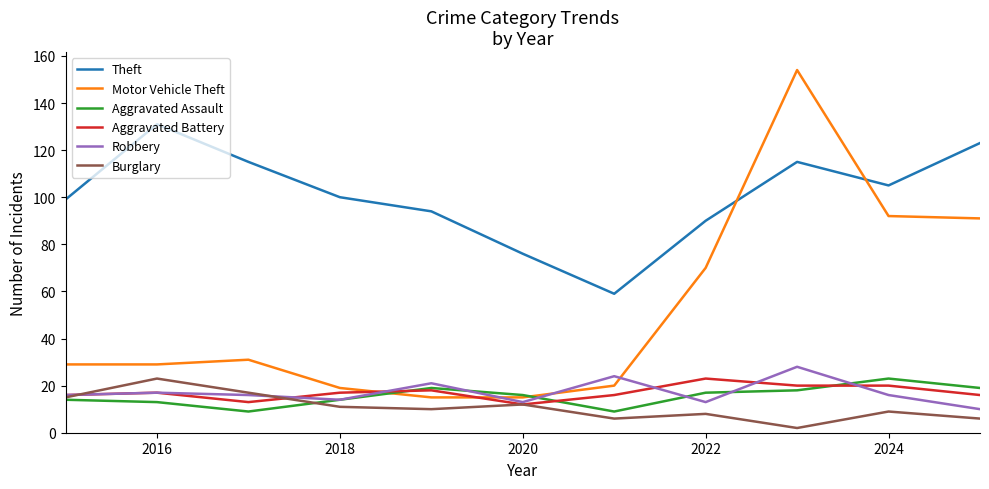

What are all the series names shown in the legend?

Theft, Motor Vehicle Theft, Aggravated Assault, Aggravated Battery, Robbery, Burglary